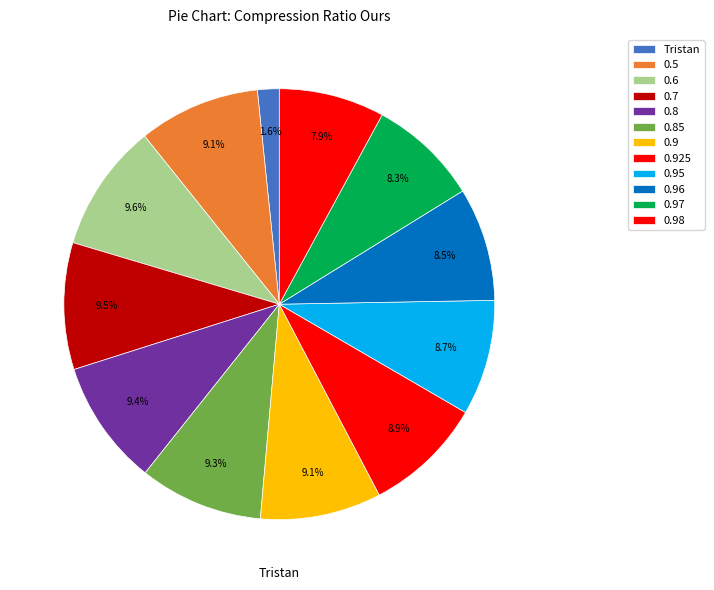

What percentage is NOT represented by 0.5?

90.9%